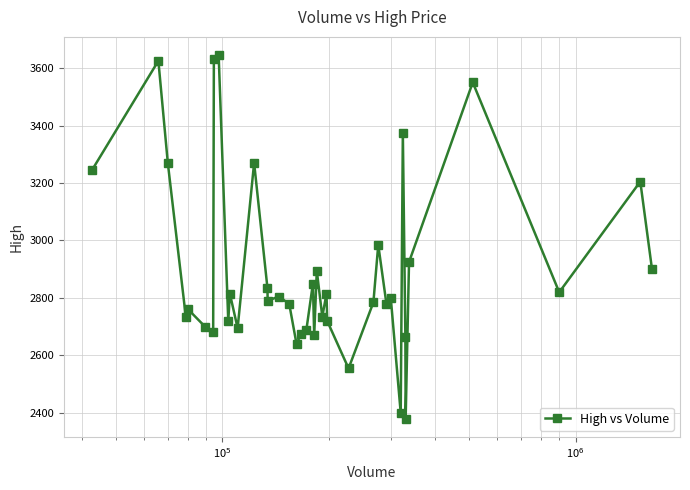

What is the sum of all values?

115815